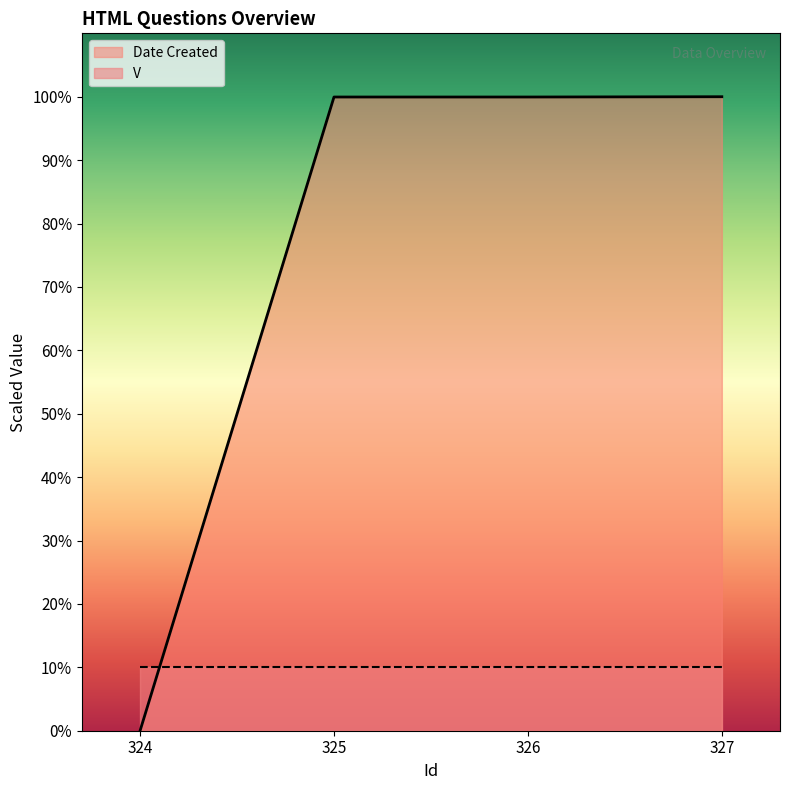

The value at 324 is 63.3. True or false?

False